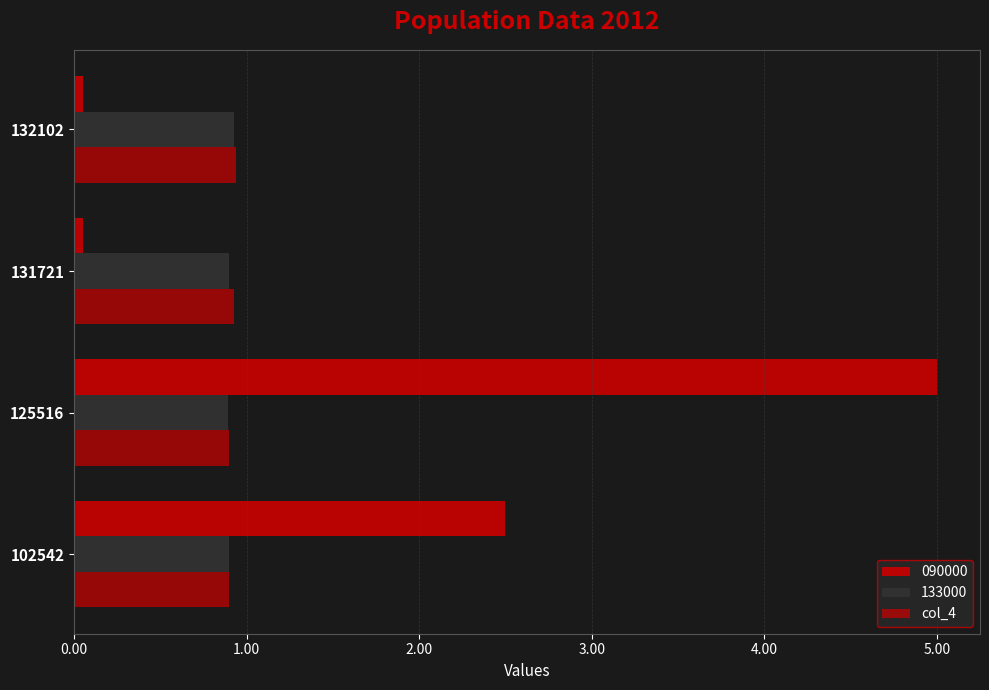

Count the number of data series in this chart.

3